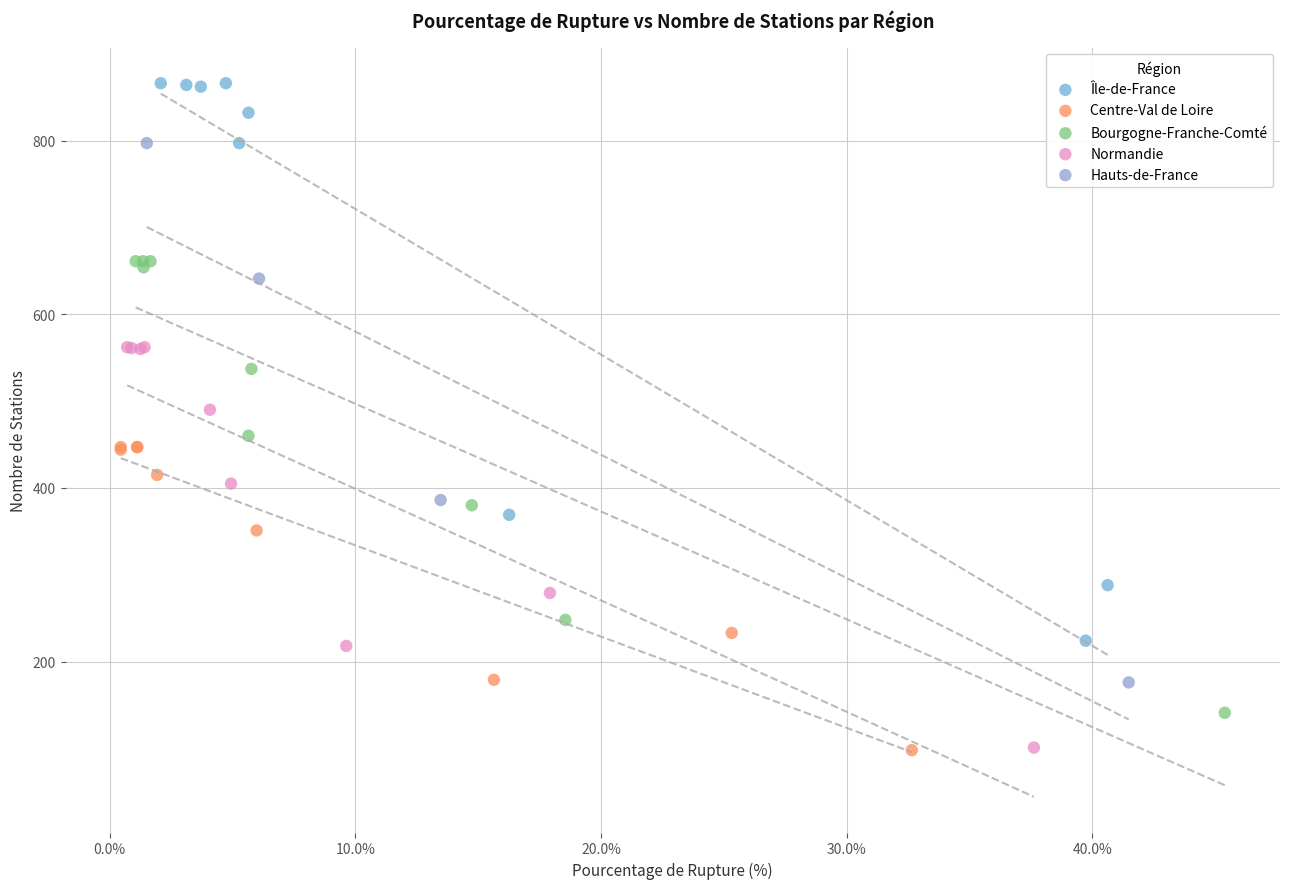

What are all the series names shown in the legend?

Île-de-France, Centre-Val de Loire, Bourgogne-Franche-Comté, Normandie, Hauts-de-France